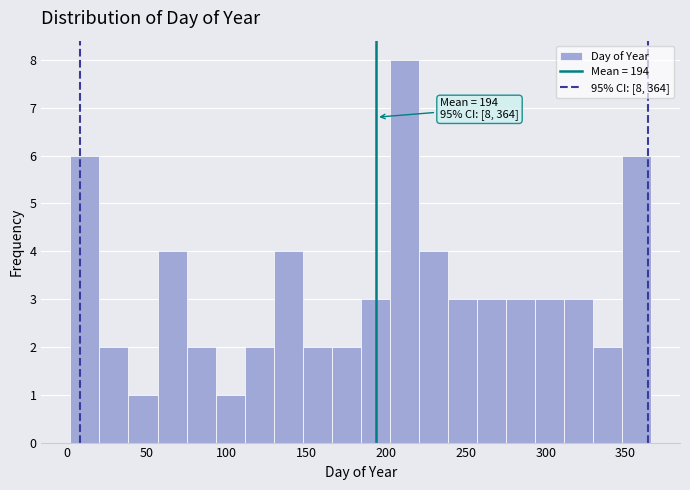

Read against the x-axis, roughly where is the centre of the tallest bar?

210